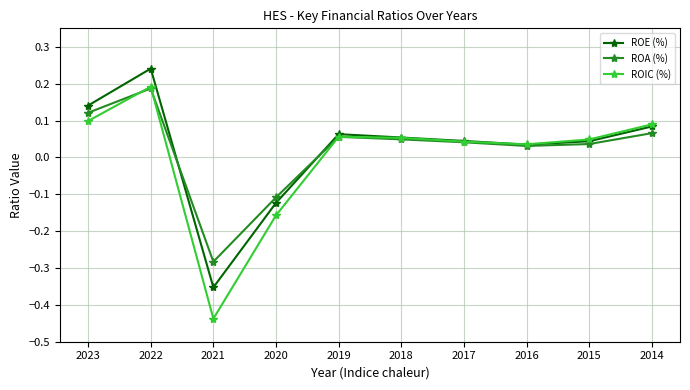

Where does the ROA (%) series first go above 0?

2023